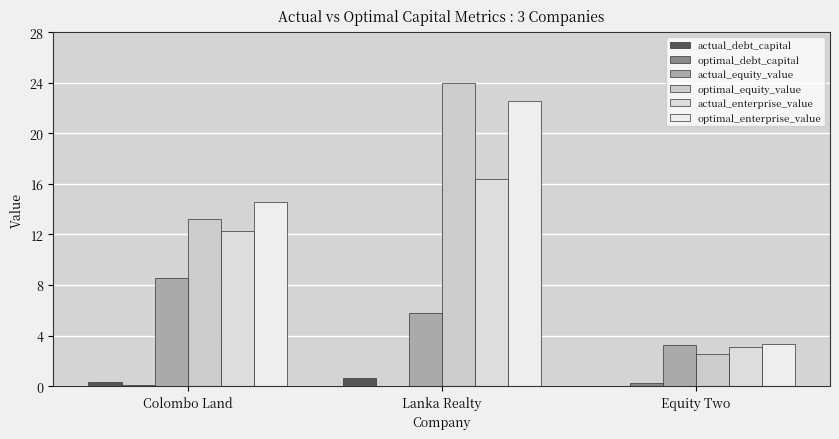

Does the chart contain stacked bars?

No